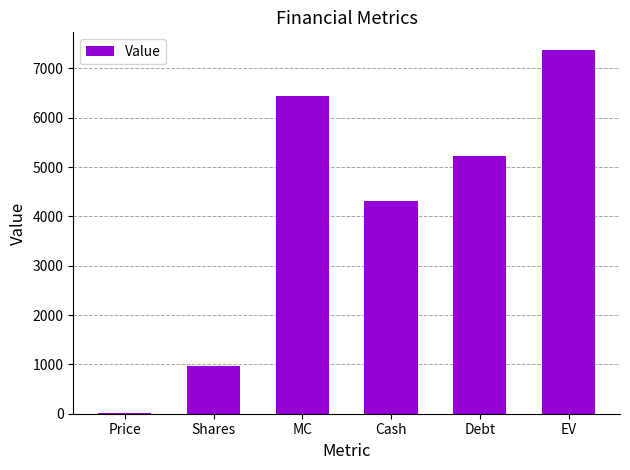

What is the approximate value at Price?

6.6